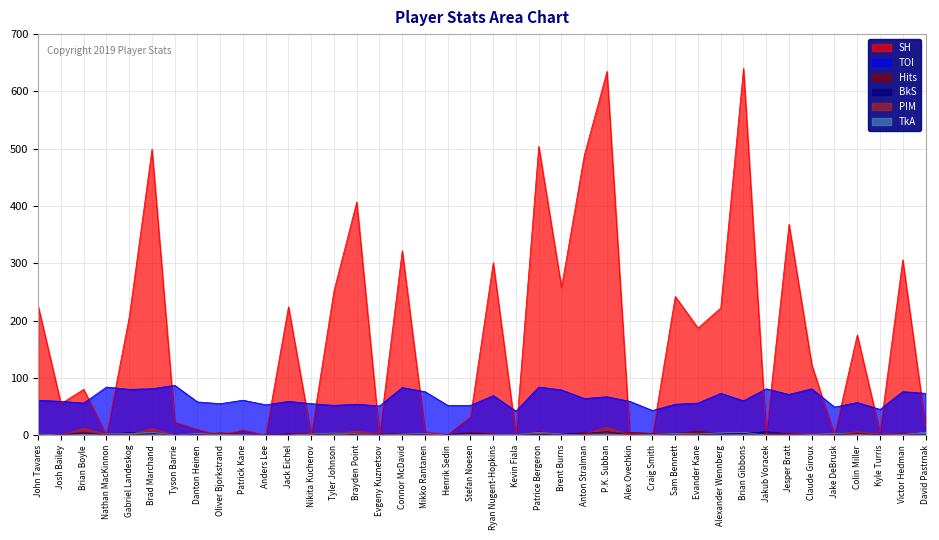

What is the difference between the maximum and minimum values in the PIM series?

14